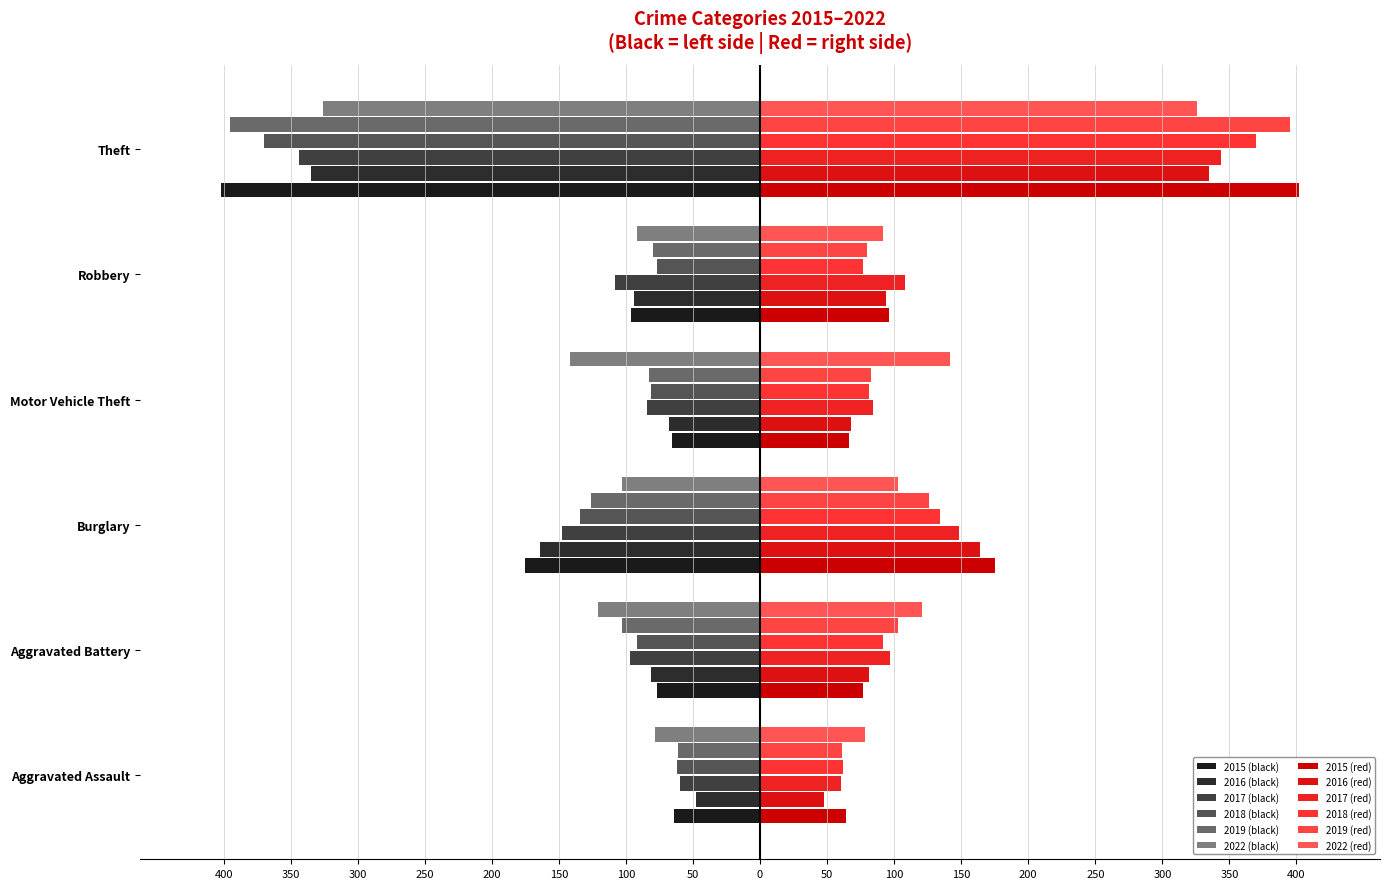

What is the total value across all series at Robbery?

-547